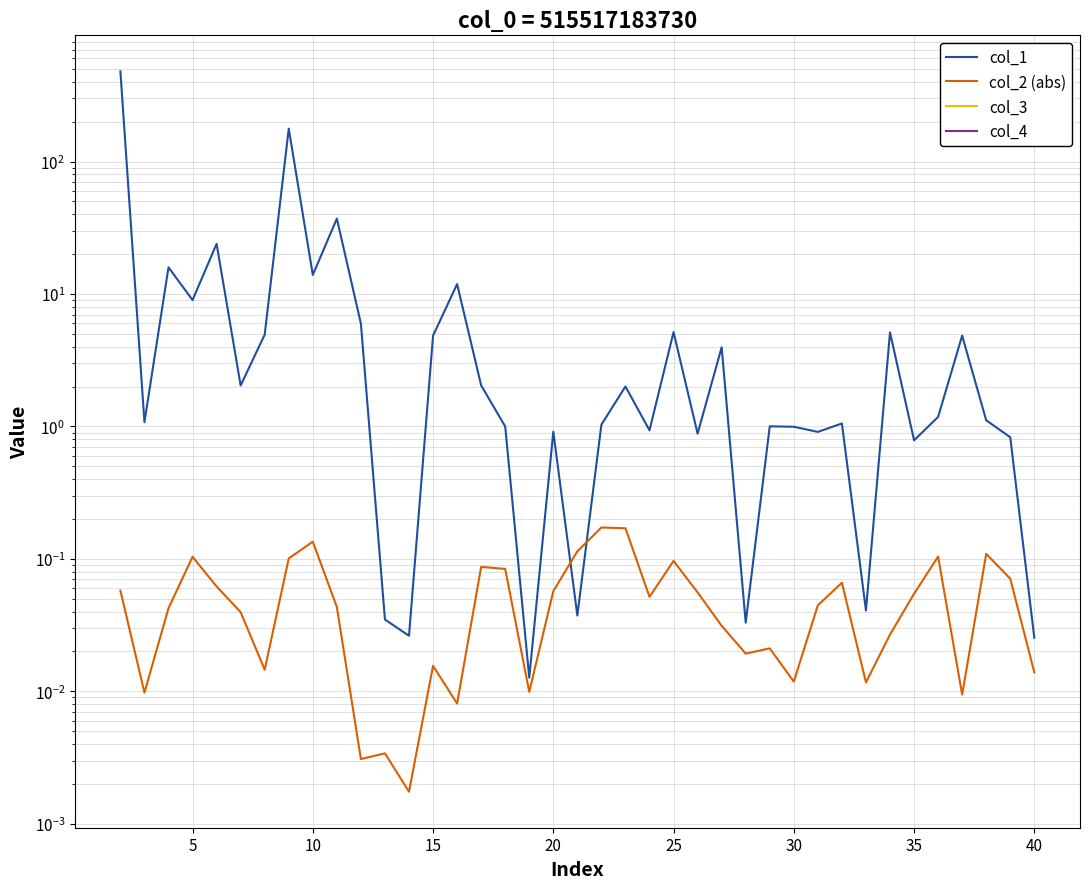

Does the chart have visible grid lines?

Yes